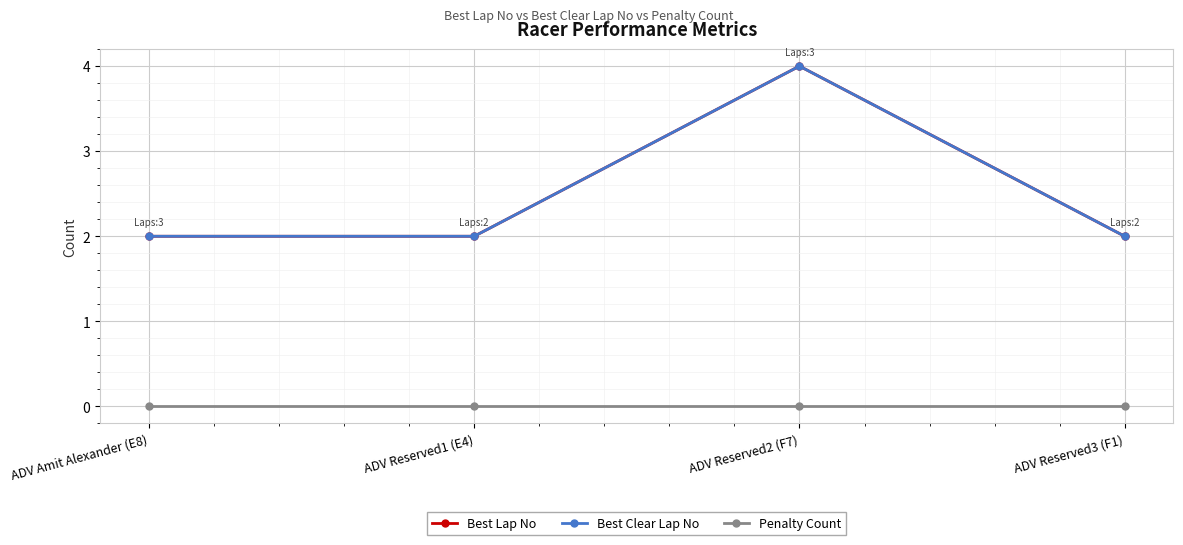

How many lines are shown in the chart?

3